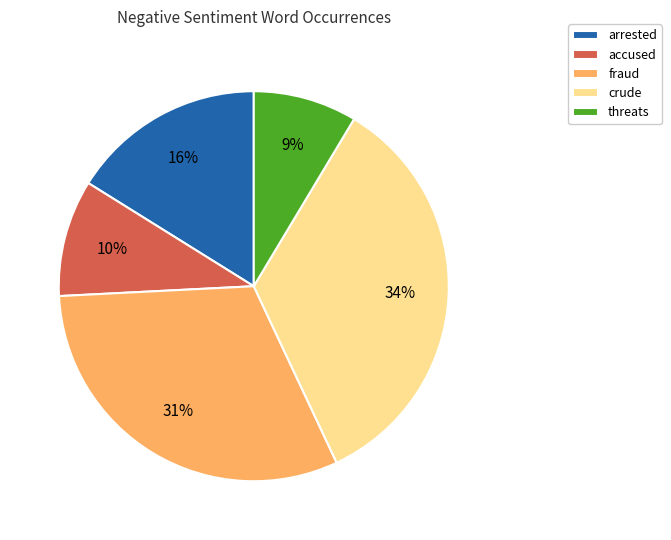

To the nearest percent, what is the average slice percentage?

20%